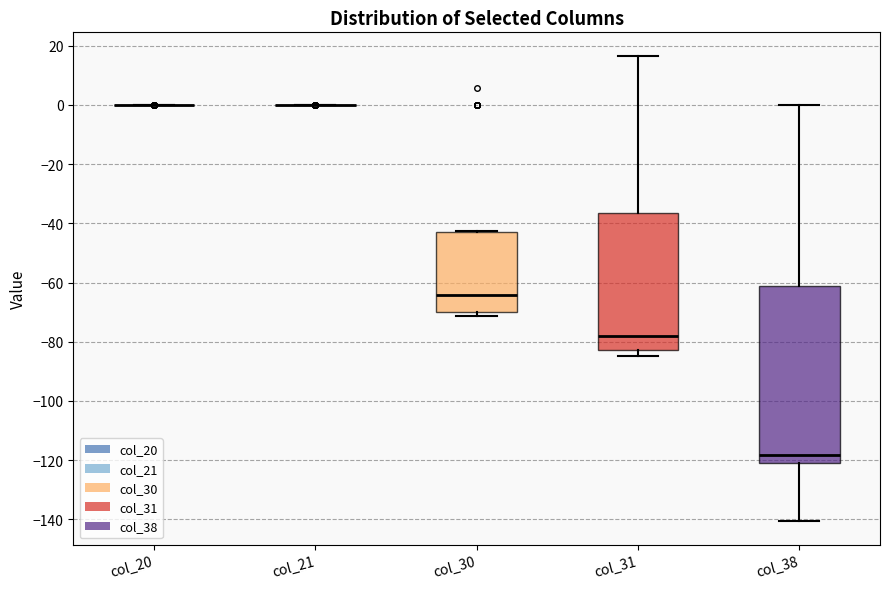

Reading left to right, transcribe this box plot: for each box, give where its median line is, the range the box spans, and where its two whiskers end, as read against the y-axis. The values are not printed on the chart, so give them approximately, as read against the axis.

col_20: box collapsed to a line at 0, whiskers 0 to 0
col_21: box collapsed to a line at 0, whiskers 0 to 0
col_30: median -64, box -70 to -44, whiskers -72 to -42
col_31: median -78, box -82 to -36, whiskers -84 to 16
col_38: median -118, box -120 to -62, whiskers -140 to 0